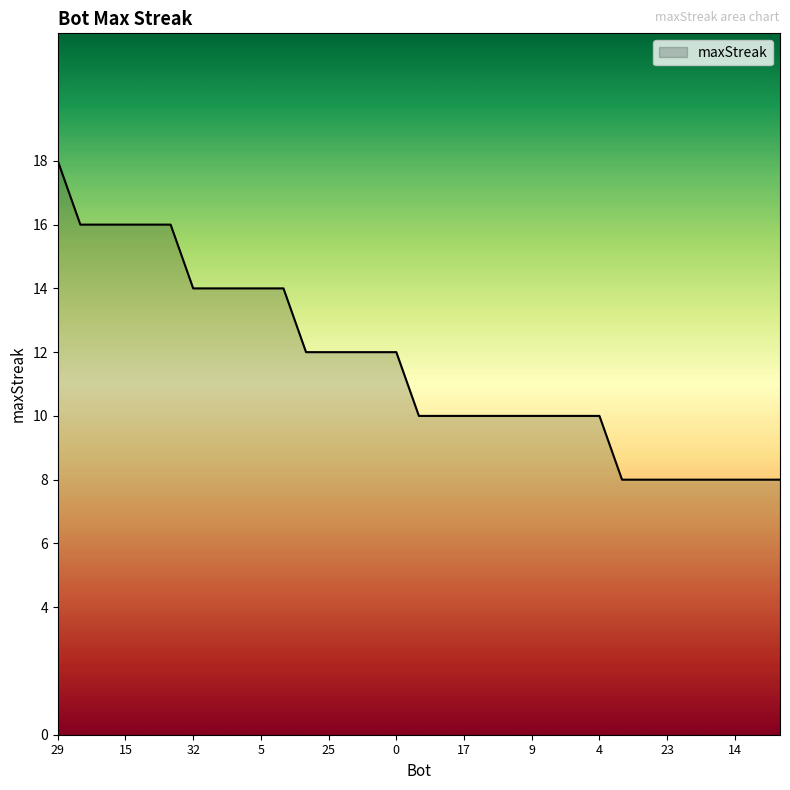

What is the maximum value shown in the chart?

18